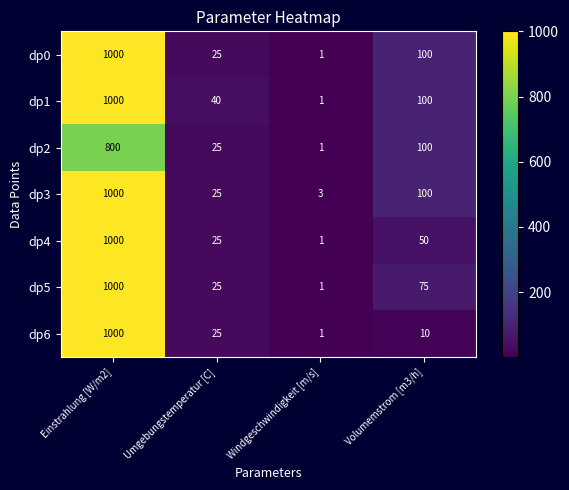

The value of dp1 at Umgebungstemperatur [C] is 70. True or false?

False